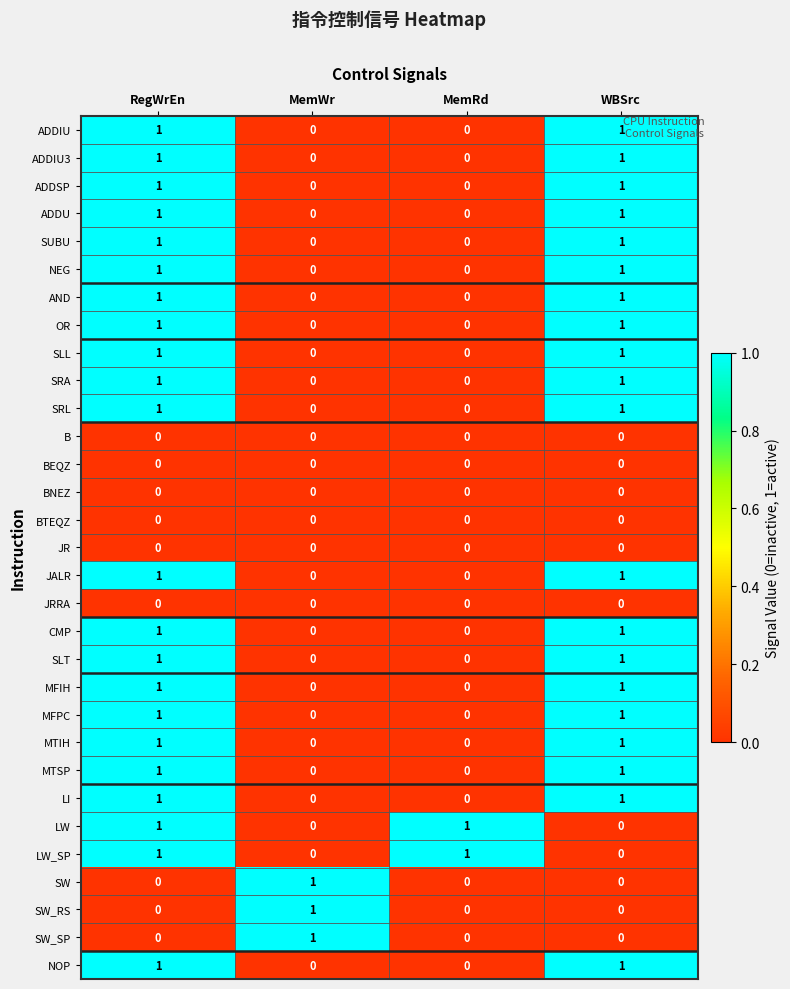

How many SW_RS values are between 0 and 1?

4